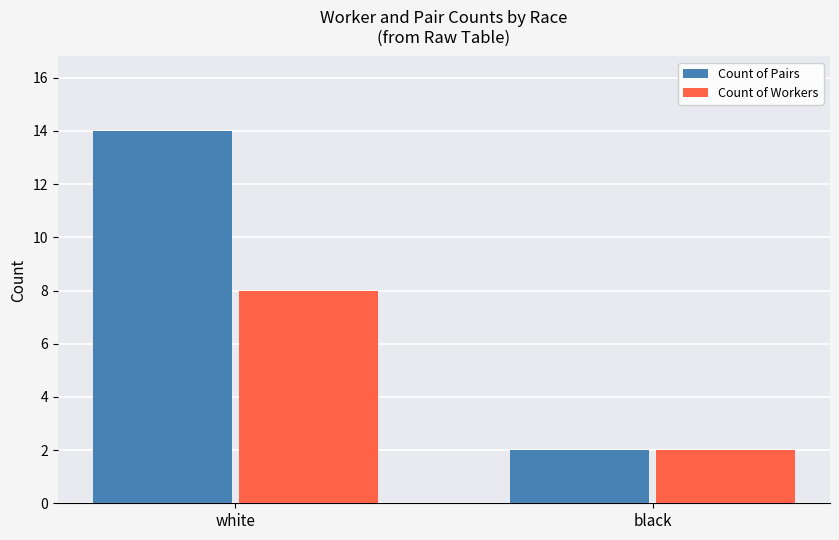

True or false: Count of Workers has a value of 8 at white.

True